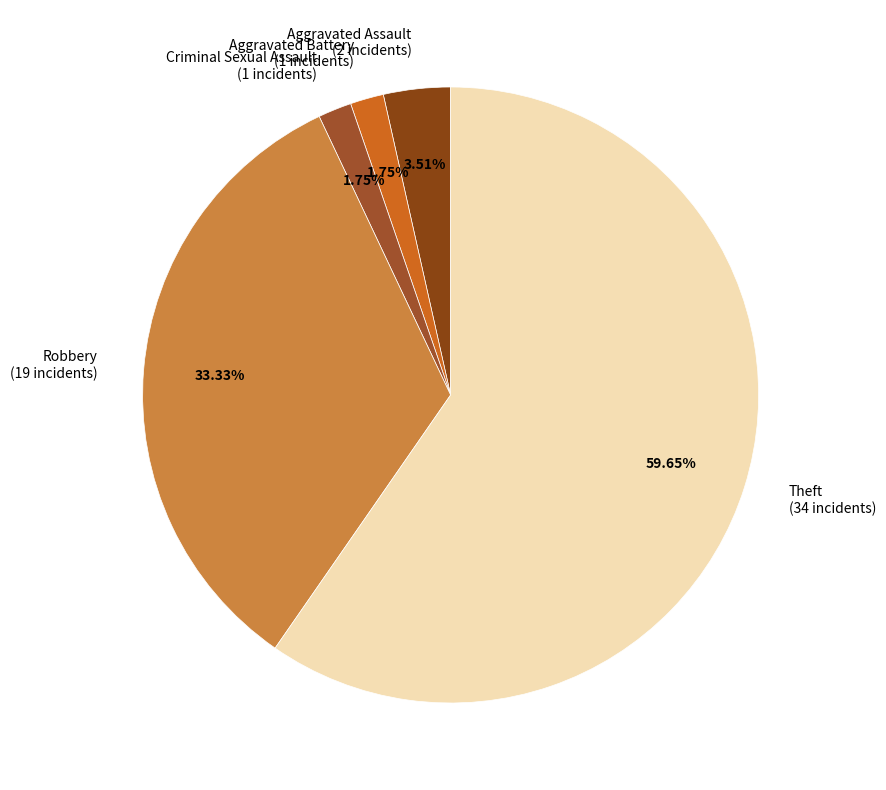

To the nearest percent, what is the combined percentage of Aggravated Assault and Robbery?

37%